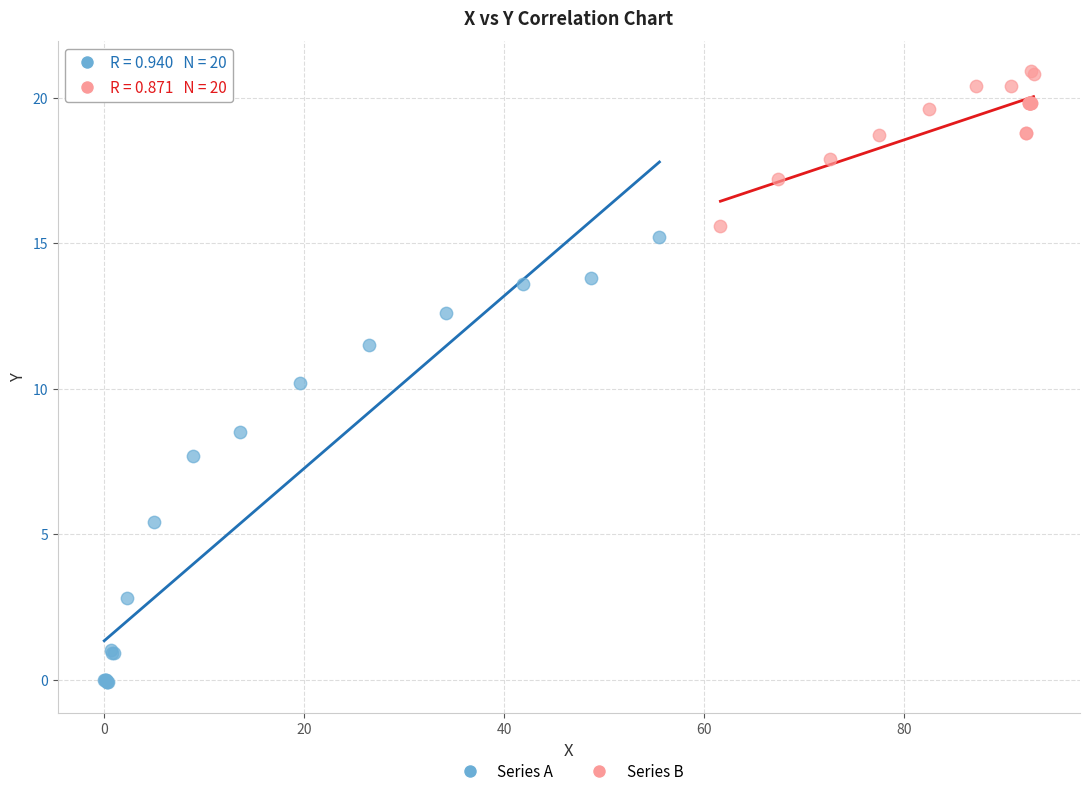

Which series reaches the maximum Y coordinate?

Series B